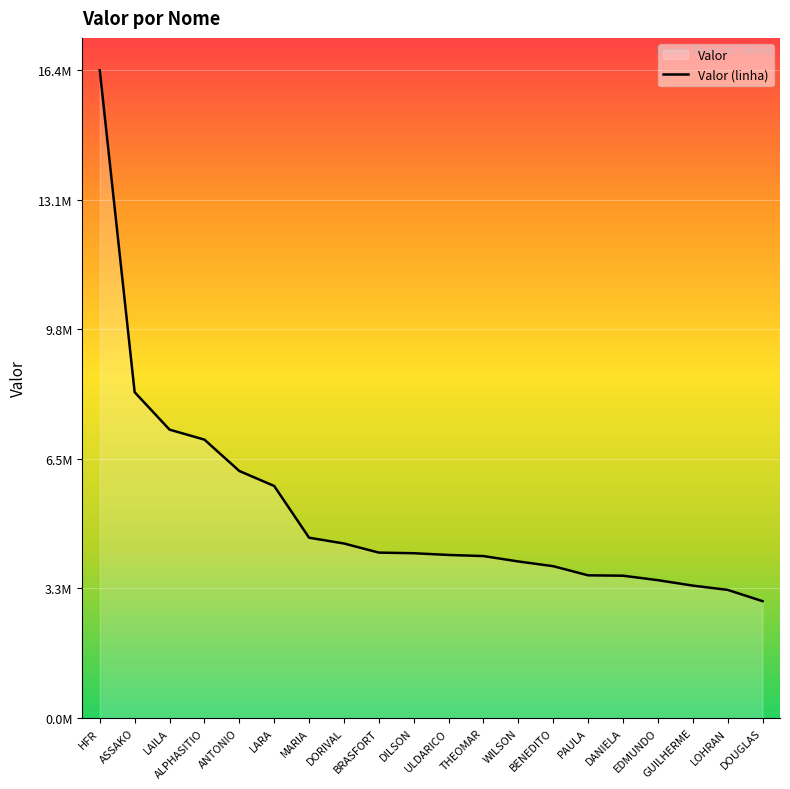

Does the chart display data point markers on the line(s)?

No